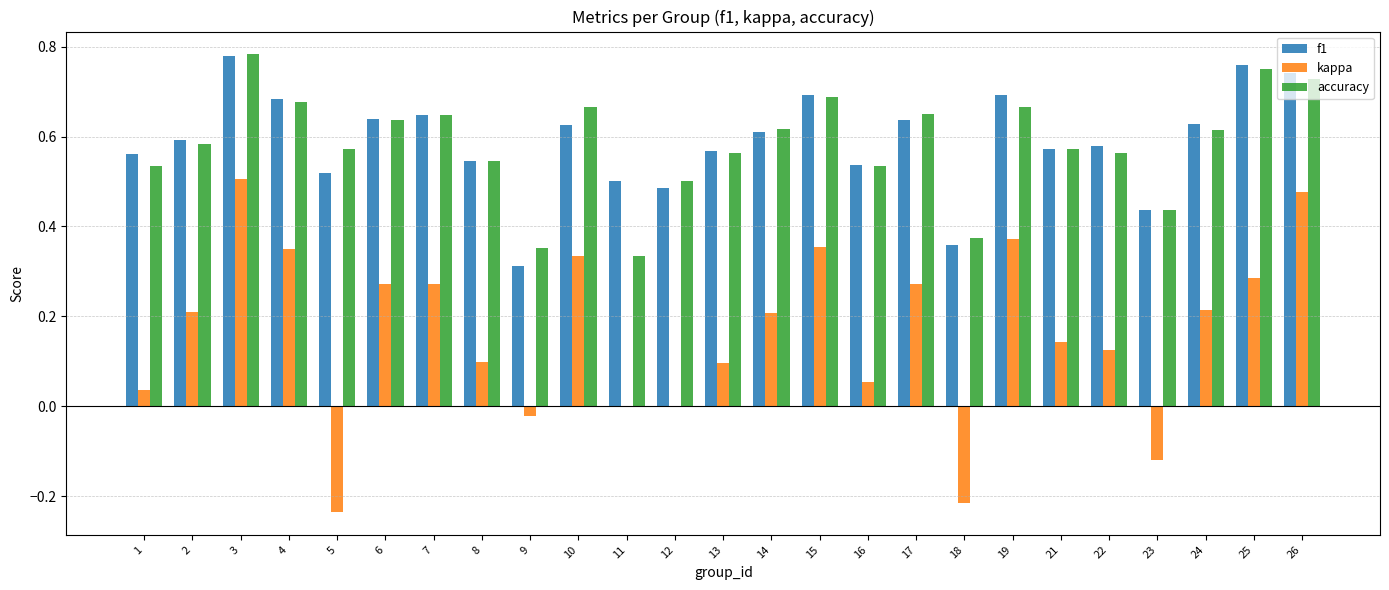

How many data points does each series have?

25